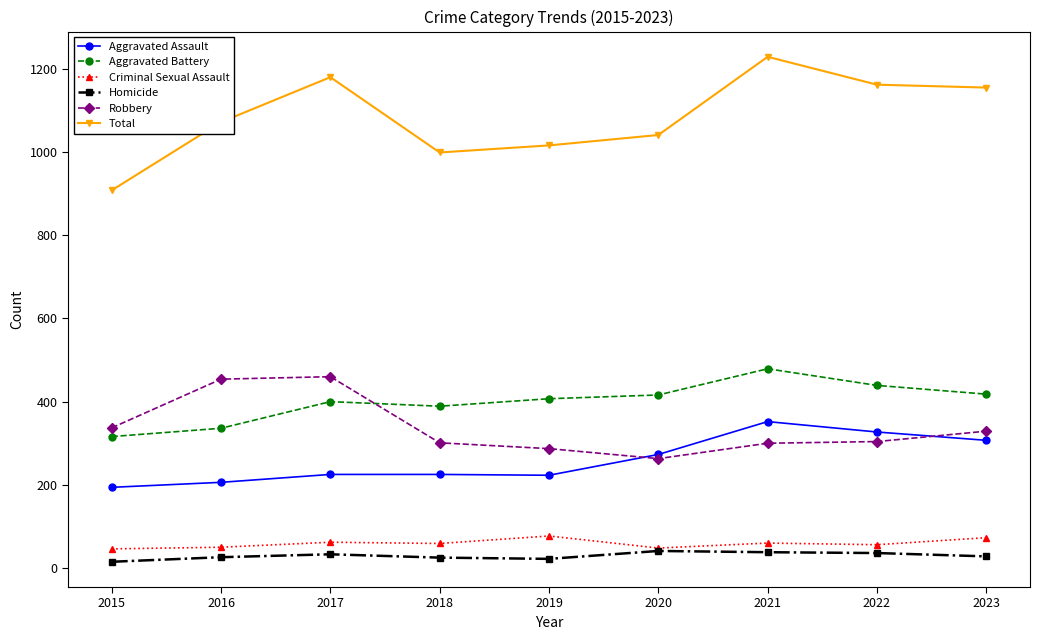

What is the approximate value of Aggravated Battery at 2023?

418